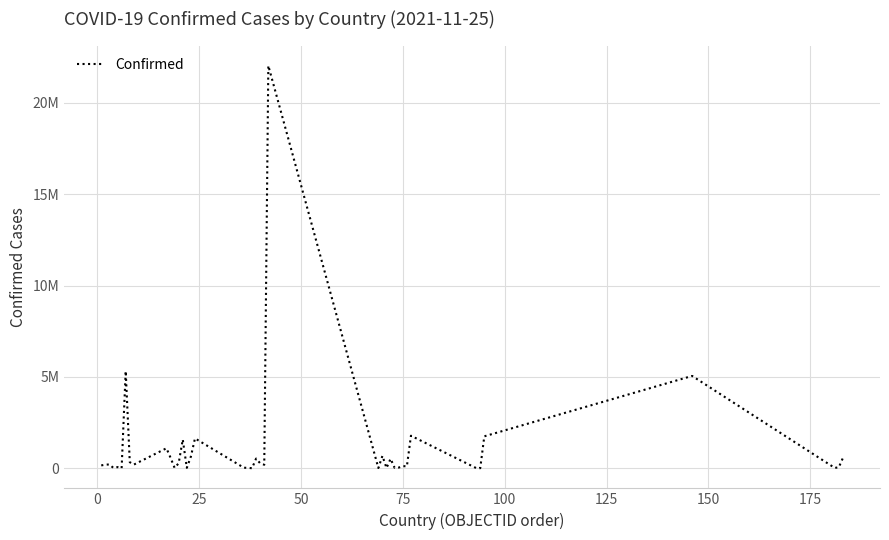

Does the chart display data point markers on the line(s)?

No